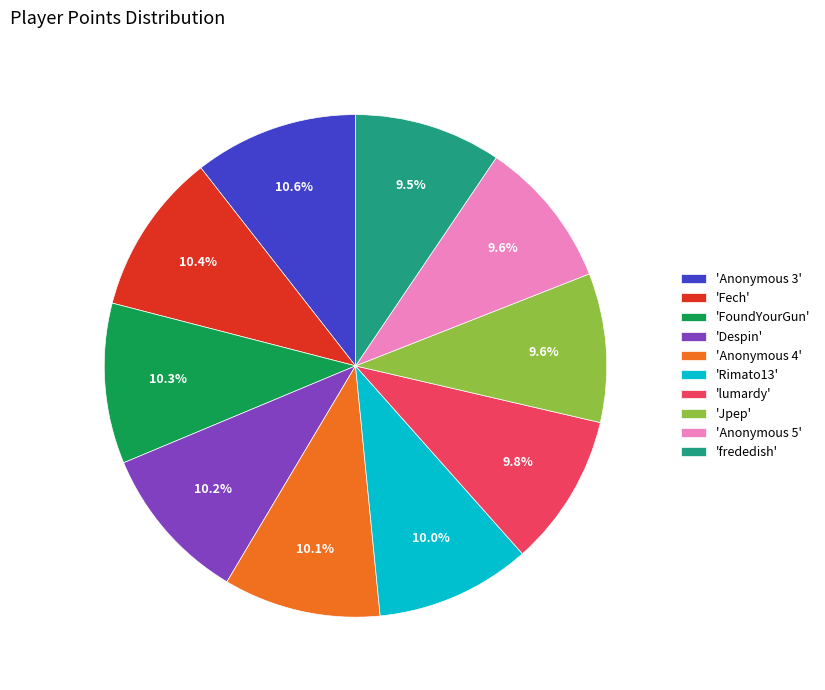

Combined, do 'Anonymous 3' and 'Jpep' account for over 50%?

No